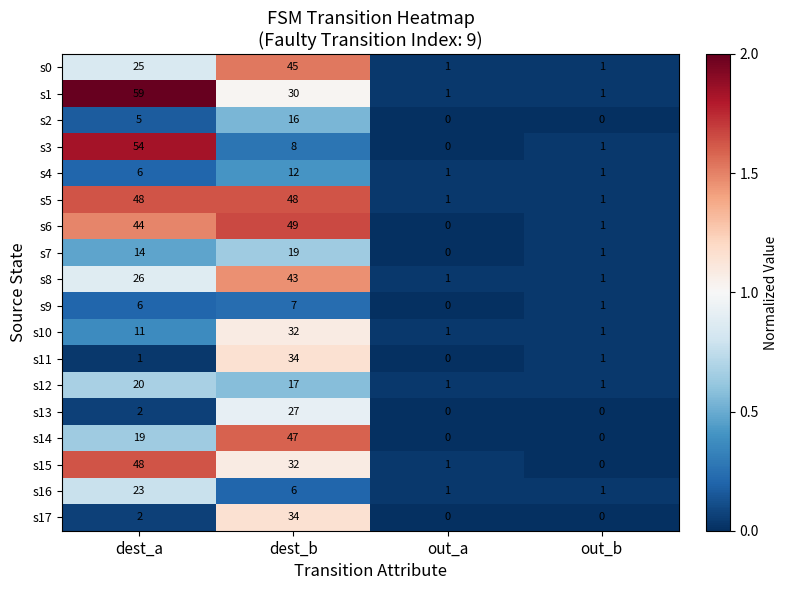

Rank the categories by s6 value from highest to lowest.

dest_b, dest_a, out_b, out_a